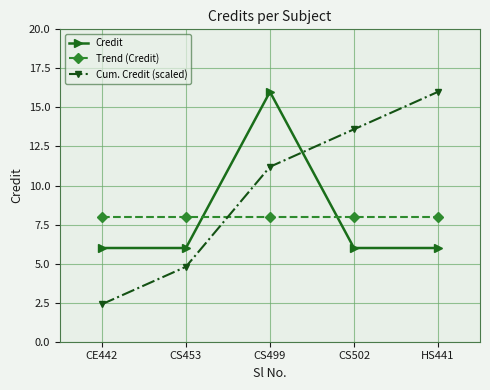

True or false: Credit has more than 0 interior local peaks.

True